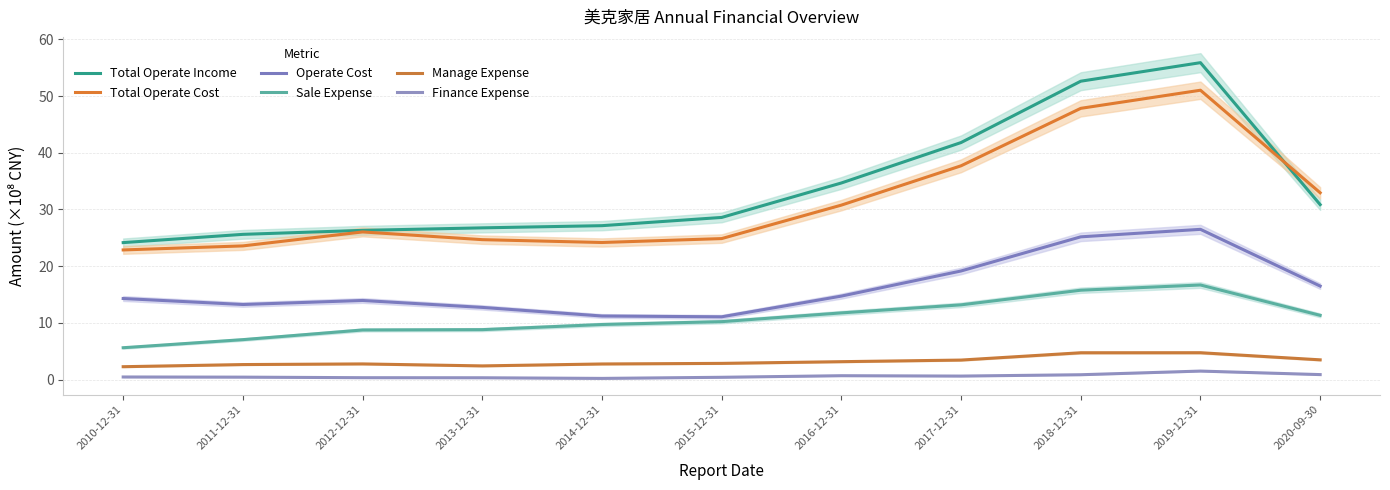

Where does the Operate Cost series first go above 14?

2010-12-31